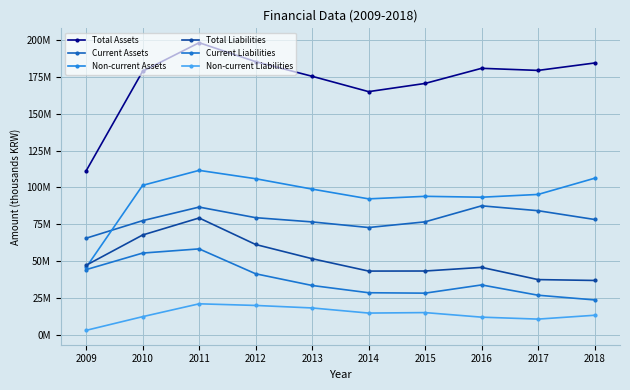

Is this an area chart (filled region under the line)?

No